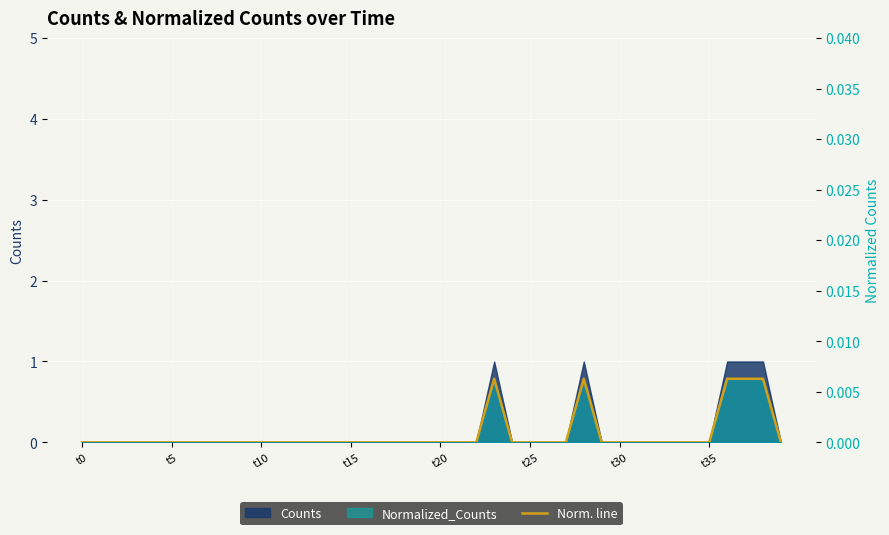

Which has a higher value, t0 or t5?

t0